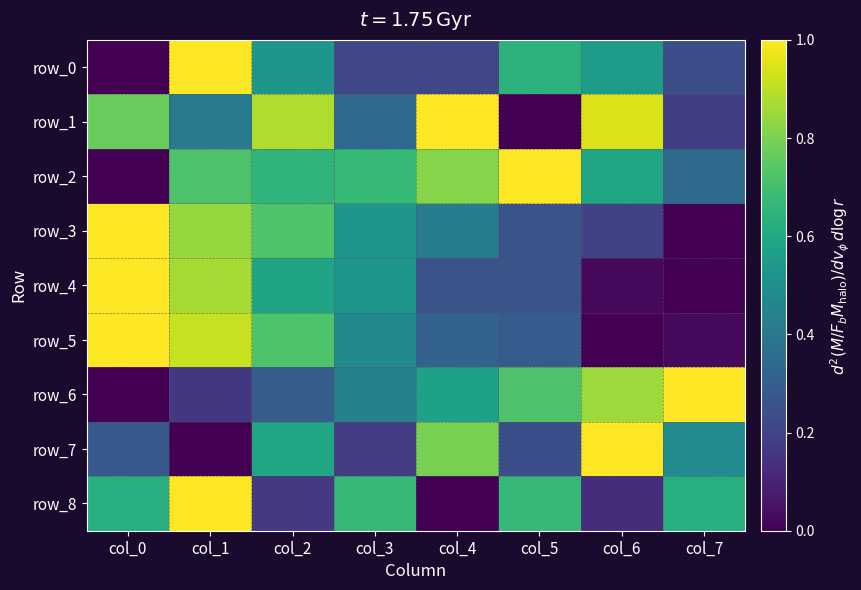

Which series has the largest range (max minus min)?

row_0